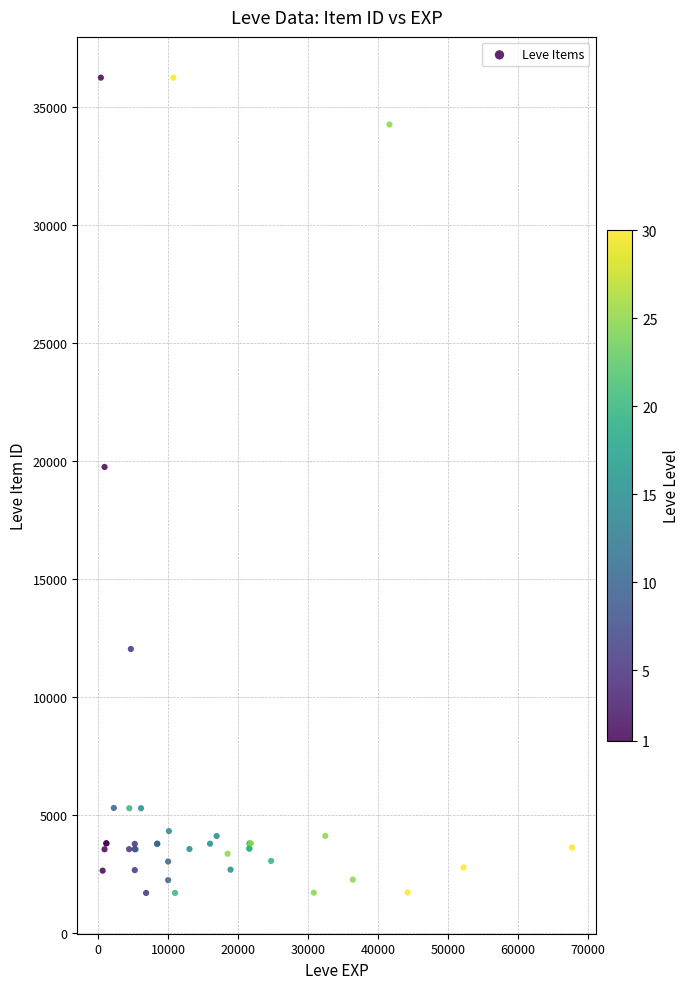

What Y value in the scatter plot is closest to 18967?

19744